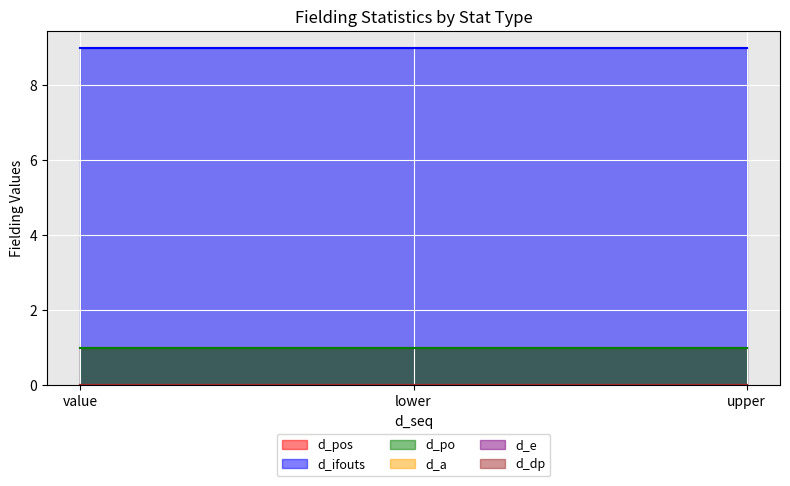

Rank the categories by d_dp value from lowest to highest.

value, lower, upper